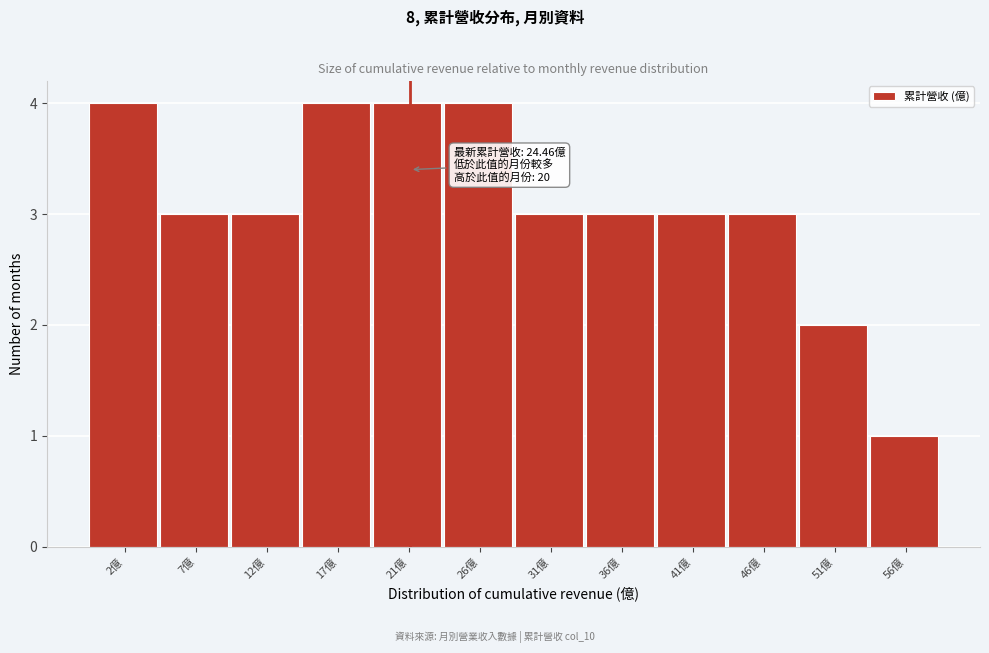

Reading left to right, extract all data points from this chart.

4	3	3	4	4	4	3	3	3	3	2	1